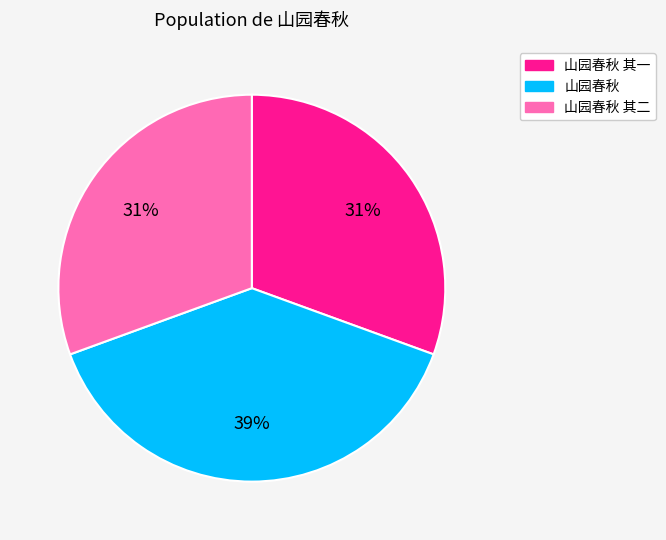

Is there any slice that represents more than half of the pie?

No